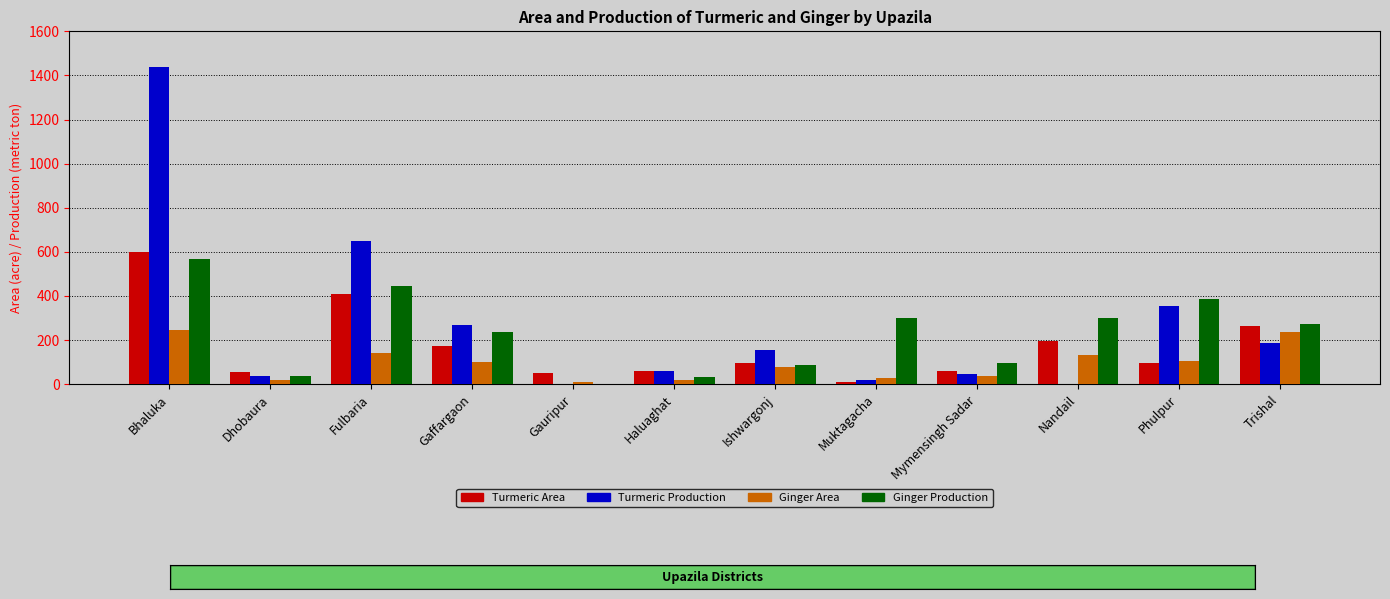

Between Muktagacha and Trishal, which series saw the biggest shift?

Turmeric Area